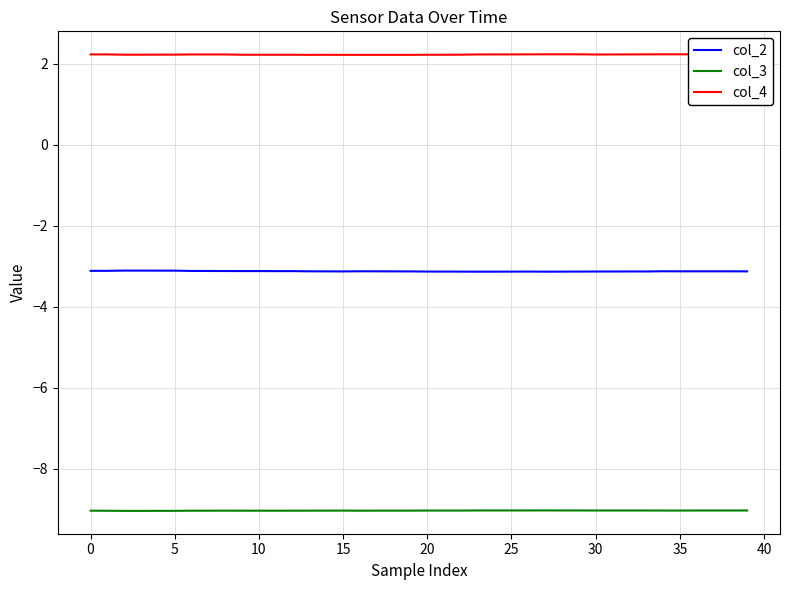

Which series has the largest total across all categories?

col_4